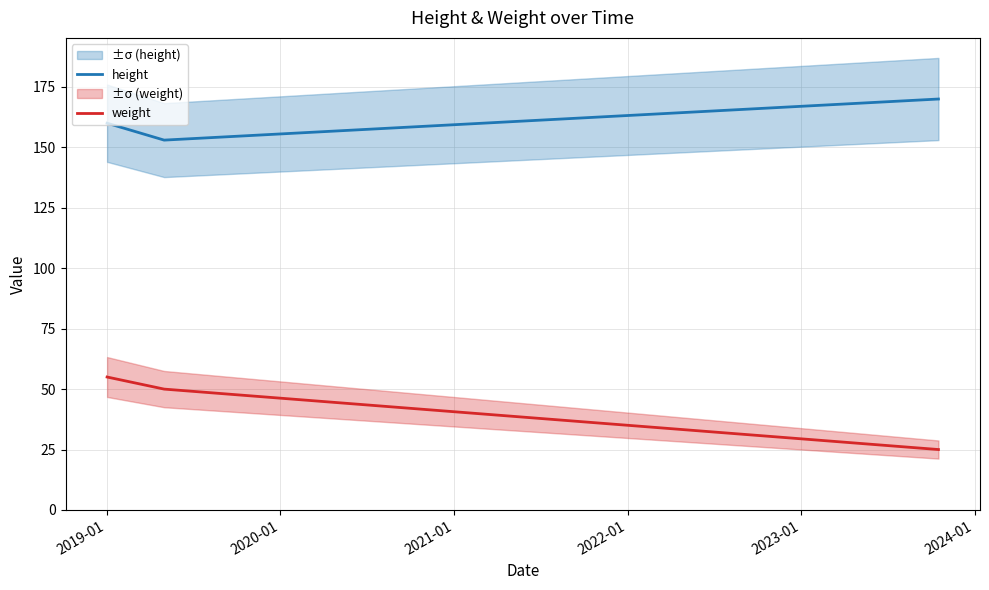

What is the highest value of the weight series?

55